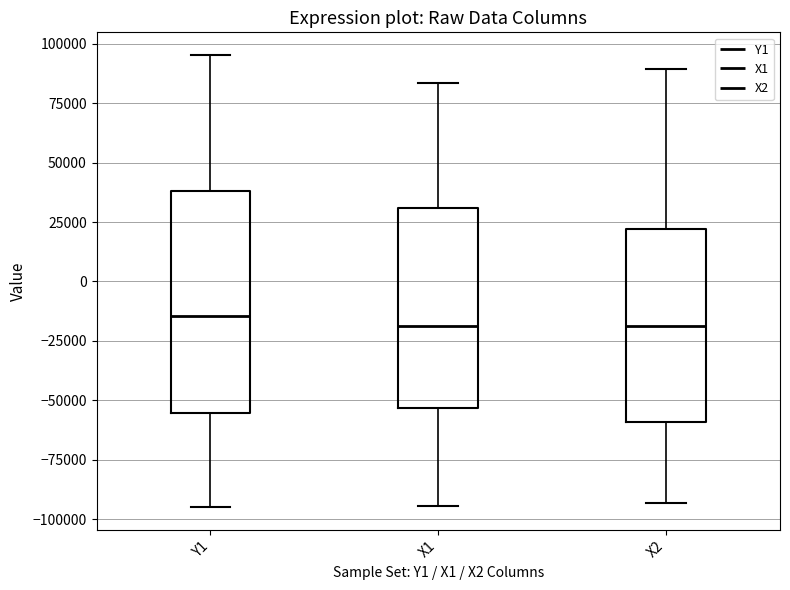

Where does the lower whisker of the box for Y1 end on the y-axis? The values are not printed on the chart, so give them approximately, as read against the axis.

-95000